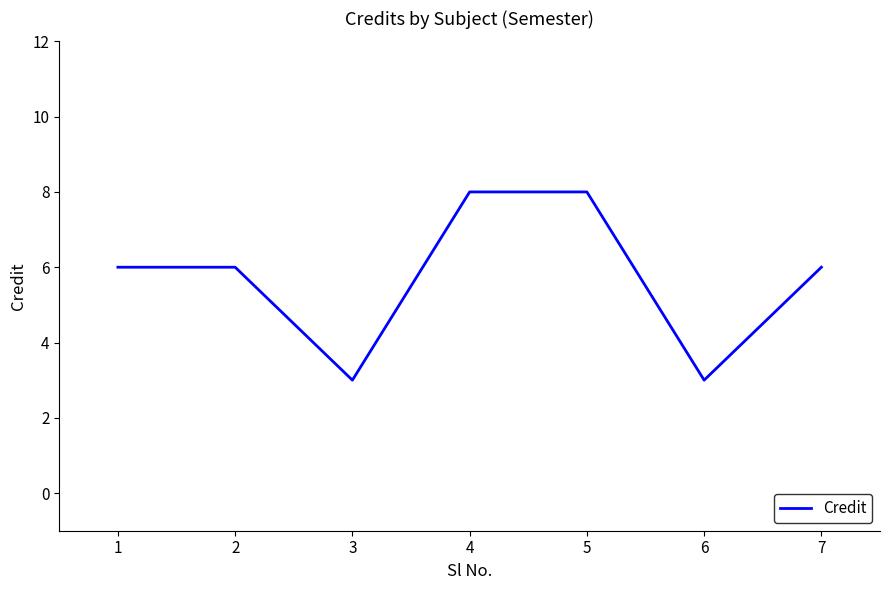

What is the sum of all values?

40